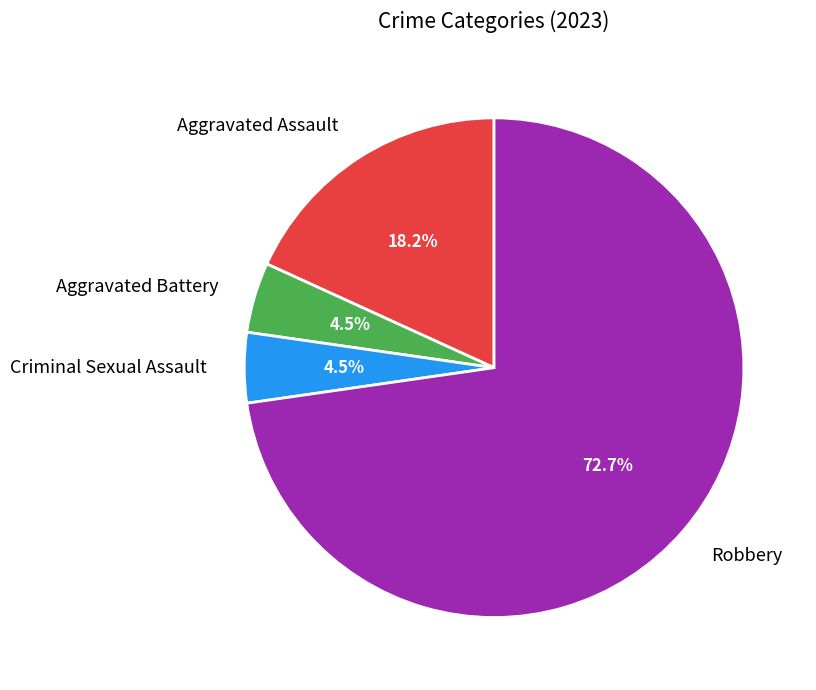

Is there a majority slice in this chart?

Yes